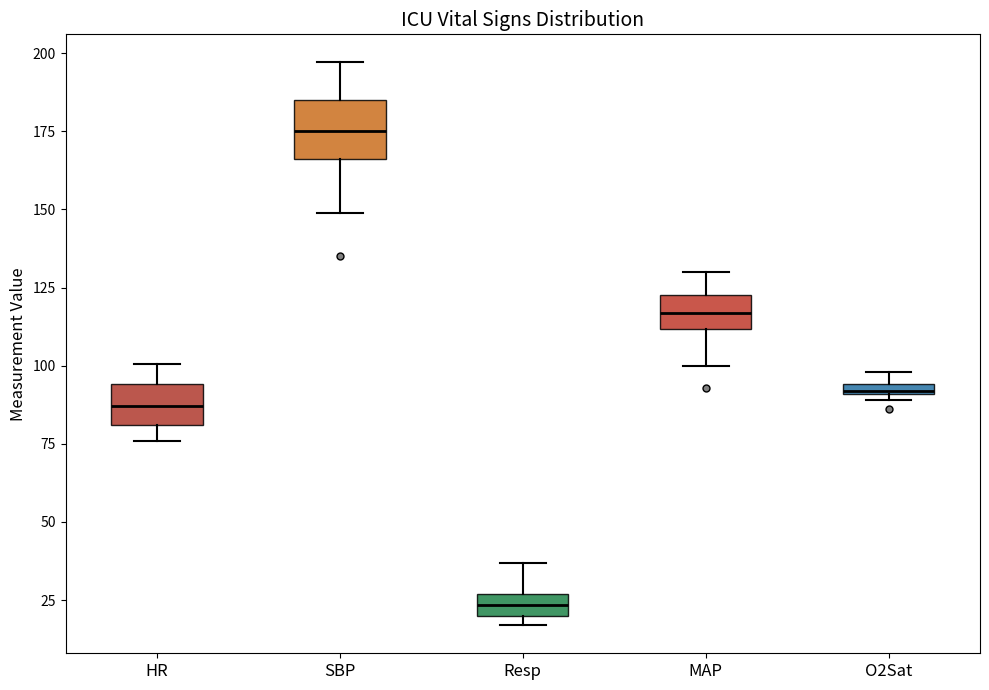

Where is the lower edge of the box for O2Sat on the y-axis? The values are not printed on the chart, so give them approximately, as read against the axis.

90